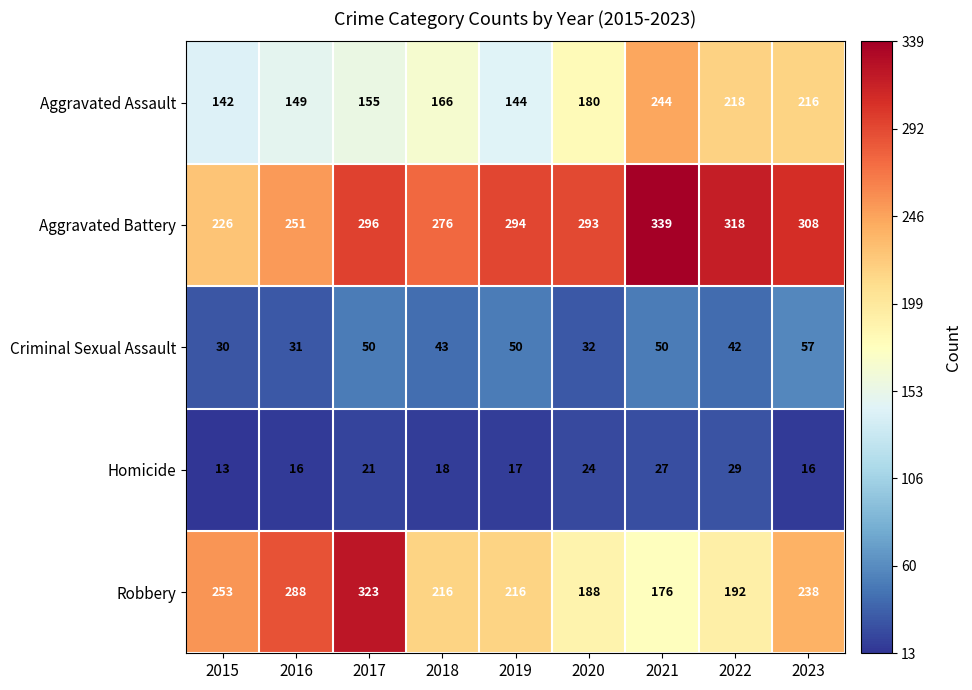

At 2018, list the series in order from largest to smallest.

Aggravated Battery, Robbery, Aggravated Assault, Criminal Sexual Assault, Homicide